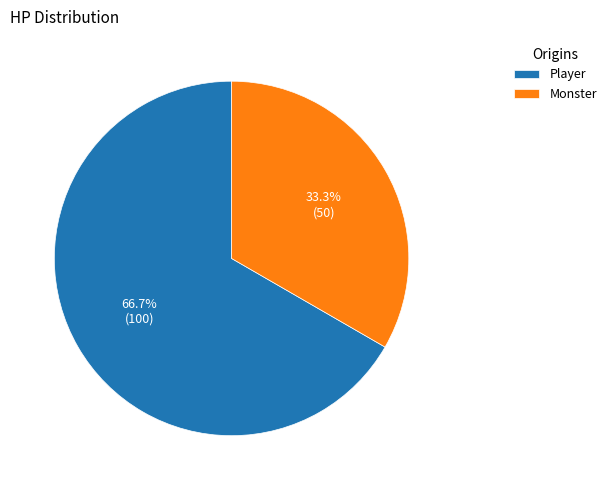

Is there a majority slice in this chart?

Yes